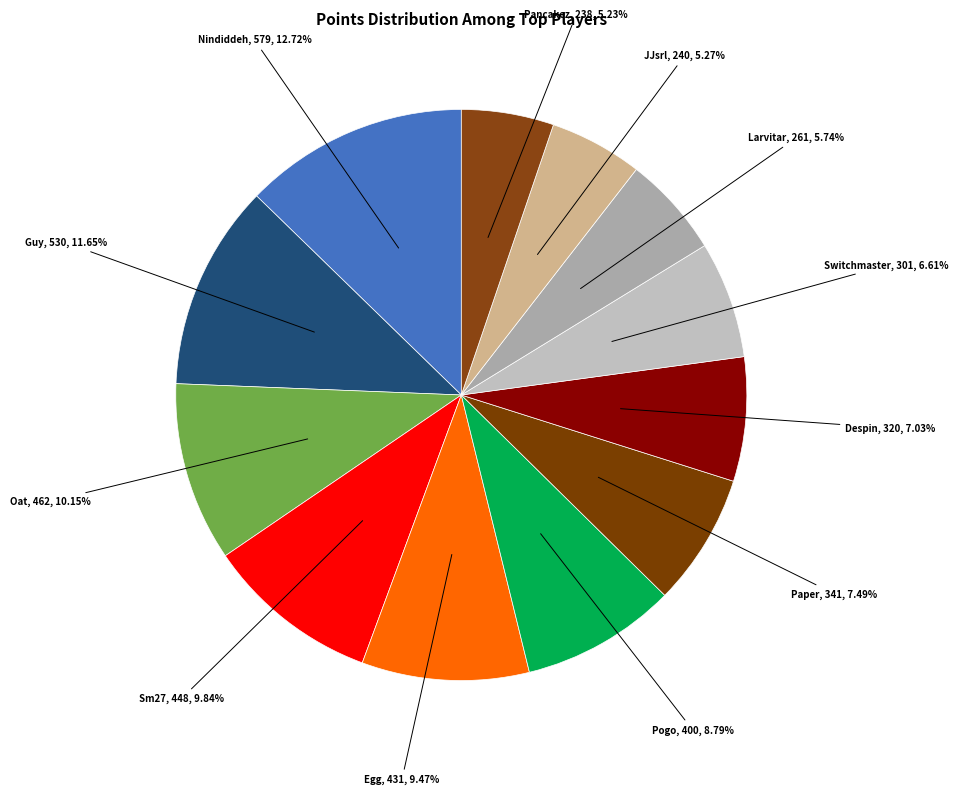

Combined, what portion of the pie is Nindiddeh and Switchmaster?

19.3%